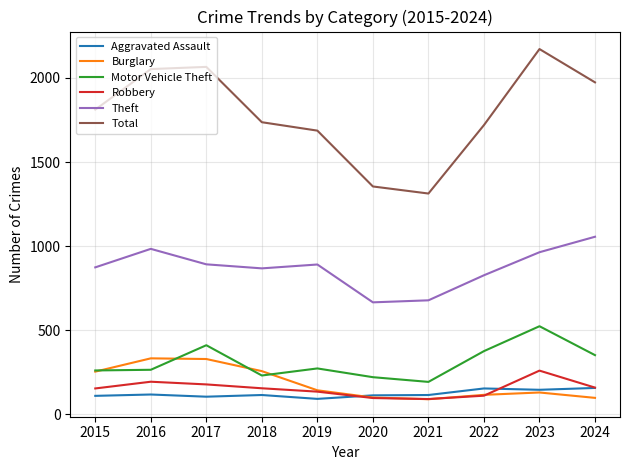

The value of Robbery at 2017 is 267. True or false?

False